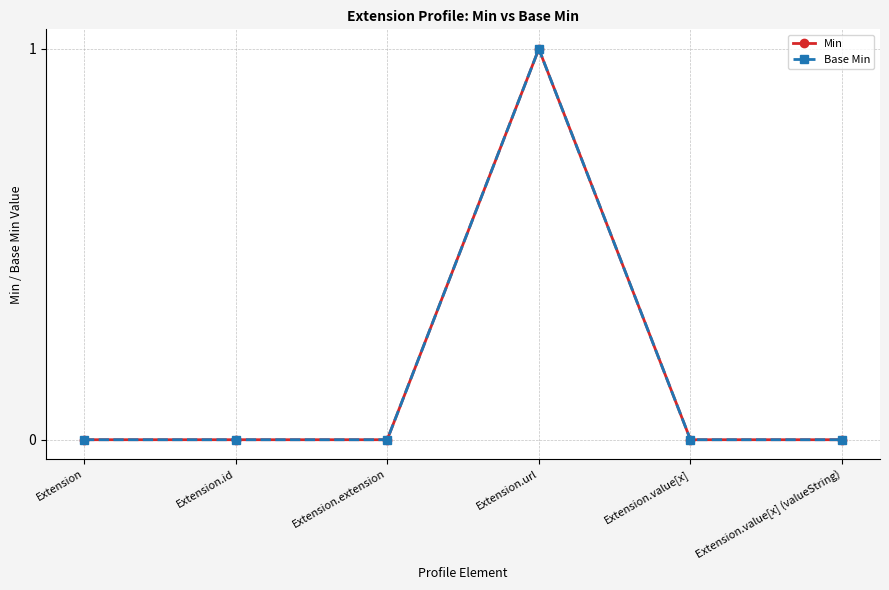

True or false: Min and Base Min intersect in this chart.

False